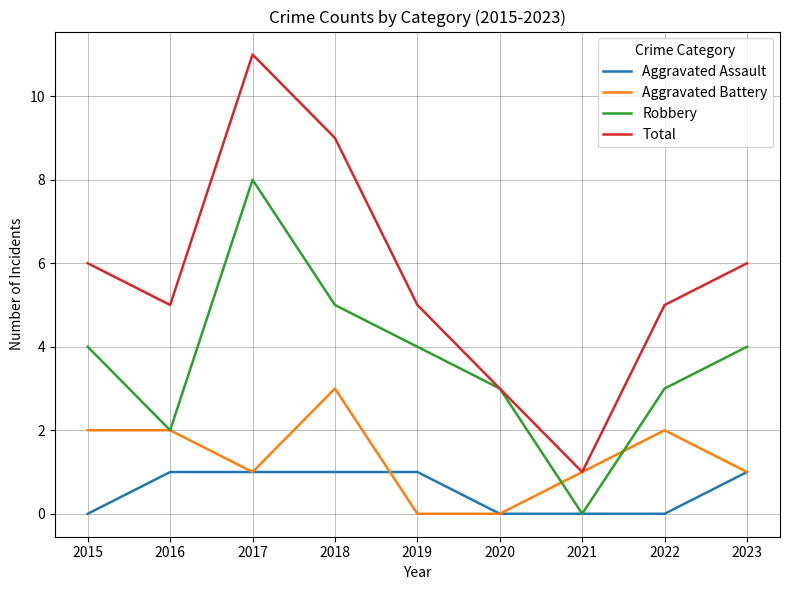

What is the spread (max minus min) of values at 2017?

10